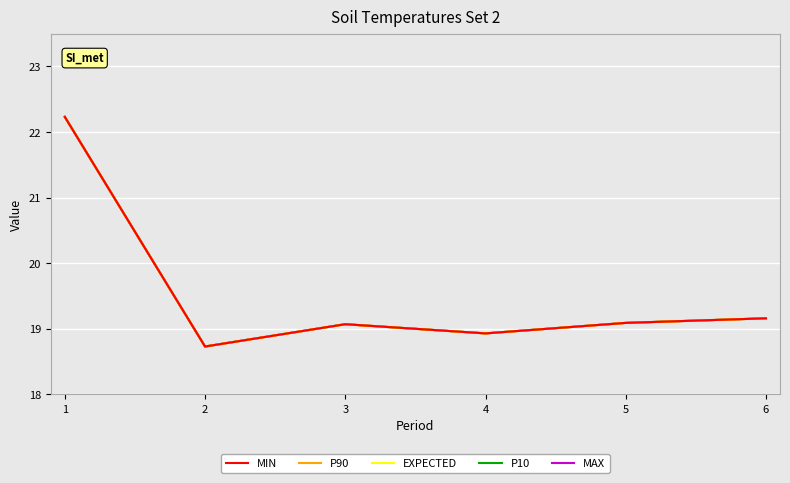

Which series changed the most between 2 and 6?

MIN